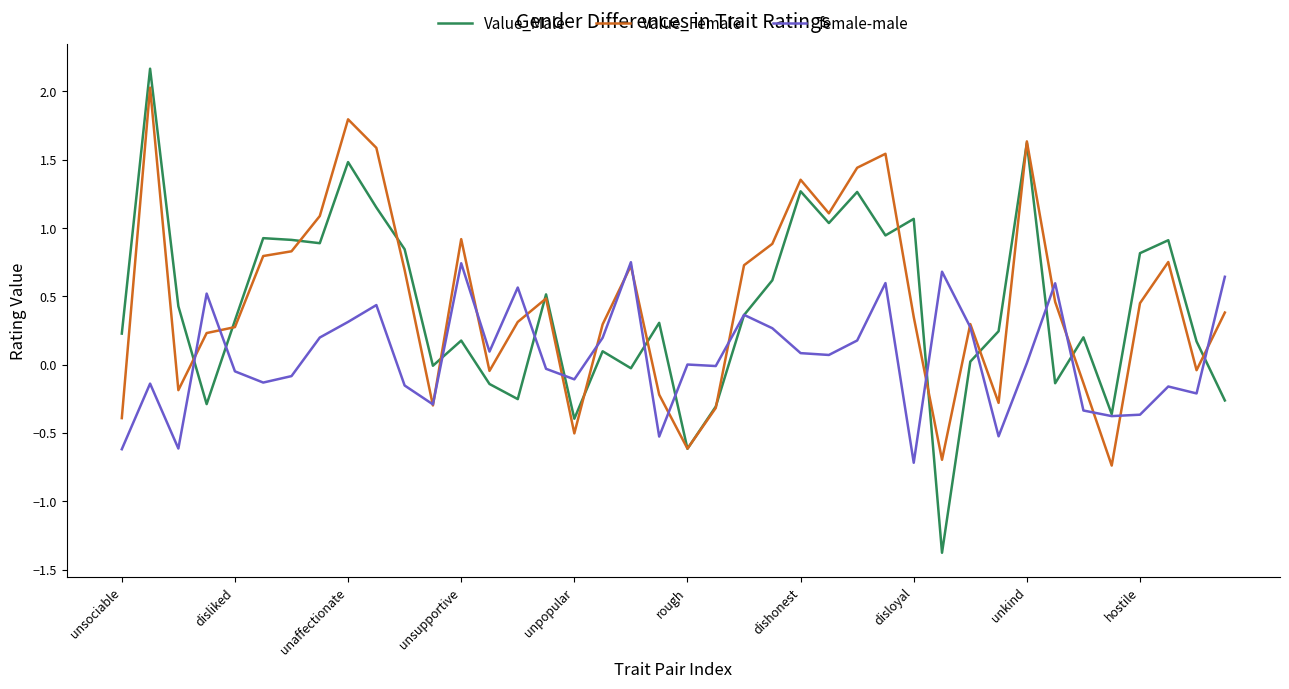

What is the maximum value for Value_Female?

2.0